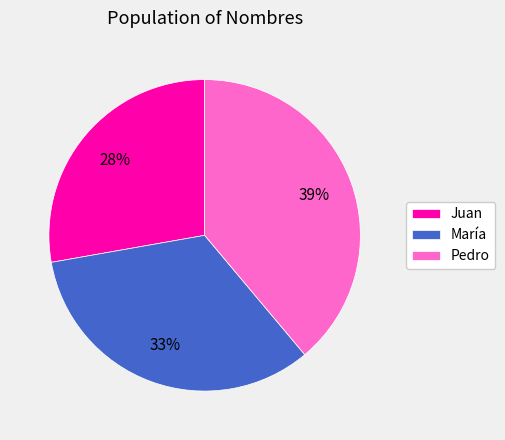

How many slices are in this pie chart?

3